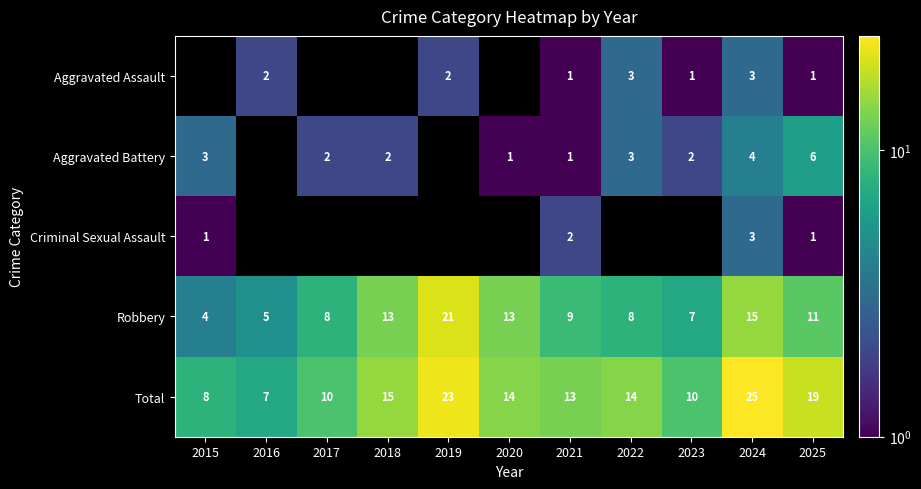

At which category does the chart reach its minimum across all series?

2021